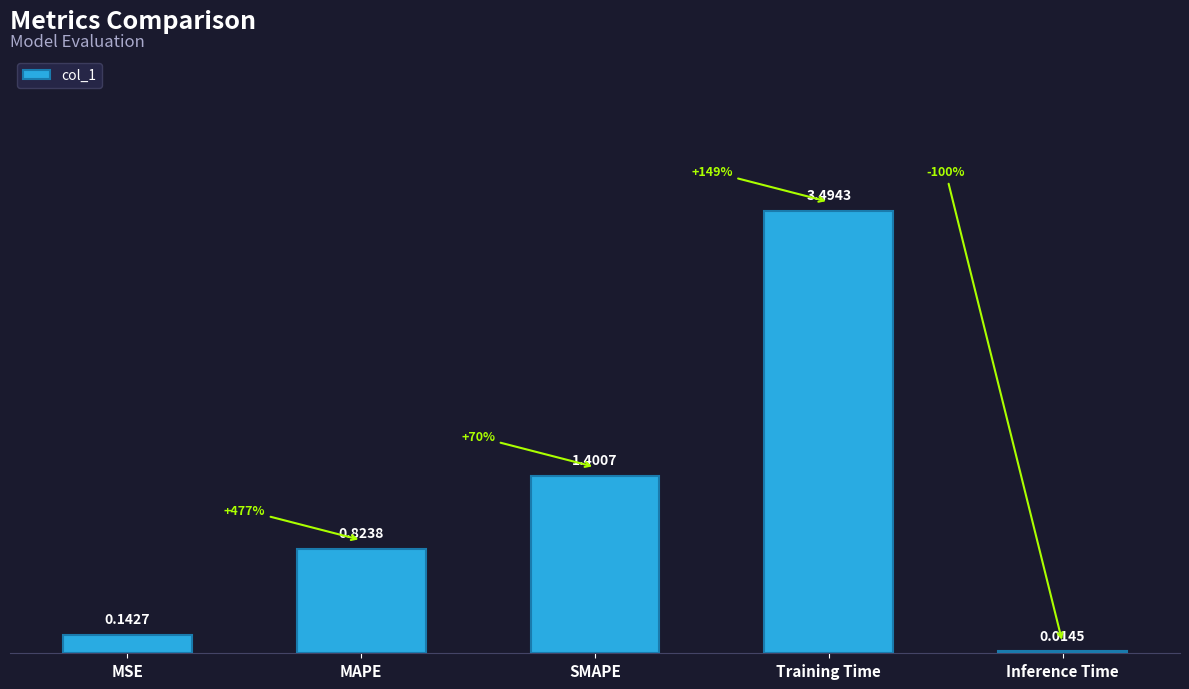

What is the difference between the maximum and minimum values?

3.5